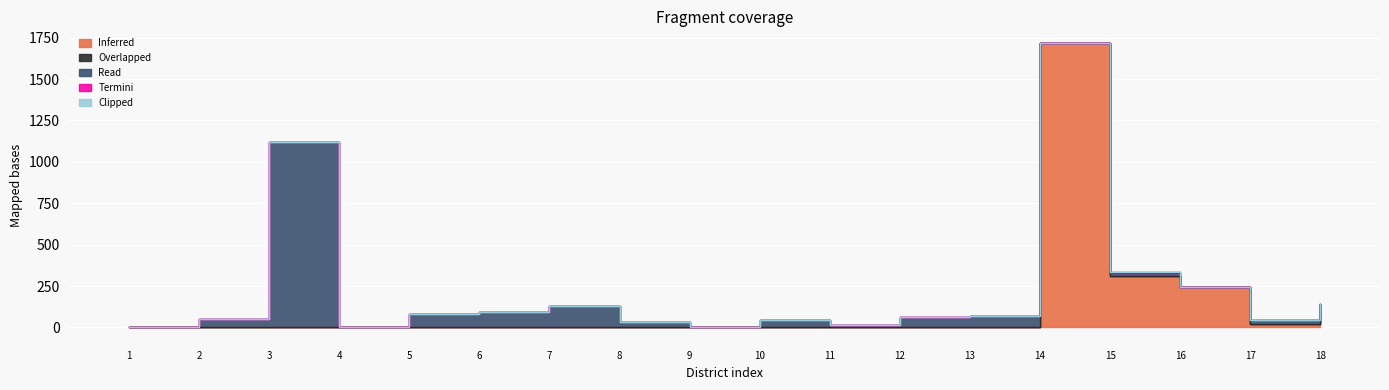

The Inferred series shows 609 at 8. True or false?

False